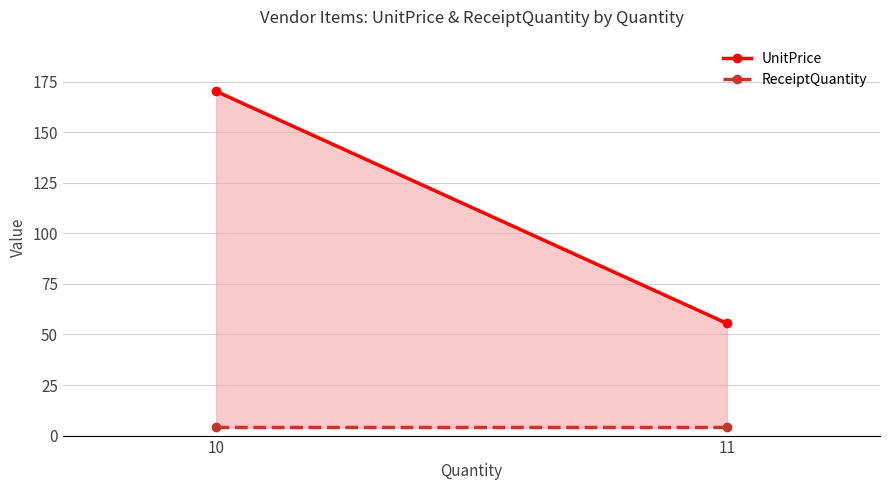

Which series has the widest spread of values?

UnitPrice